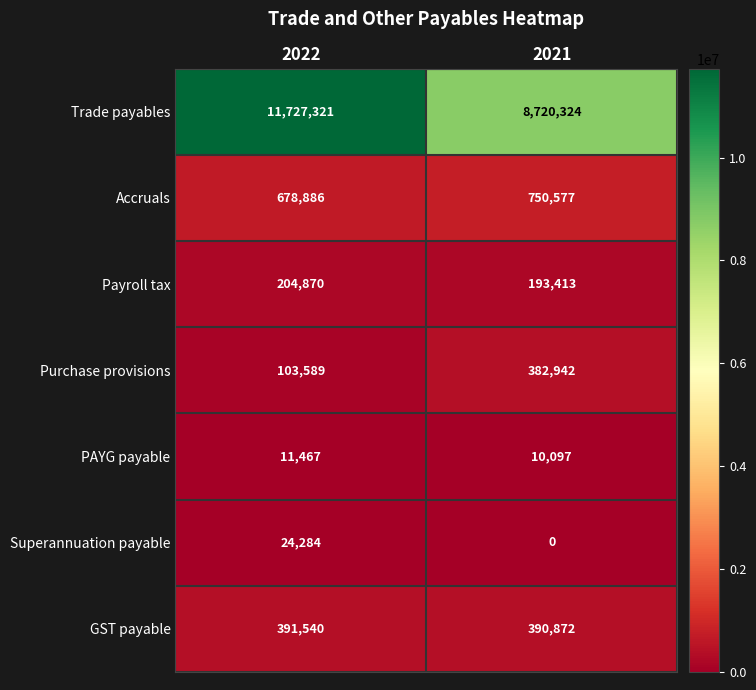

Which category has the highest value across all series?

2022